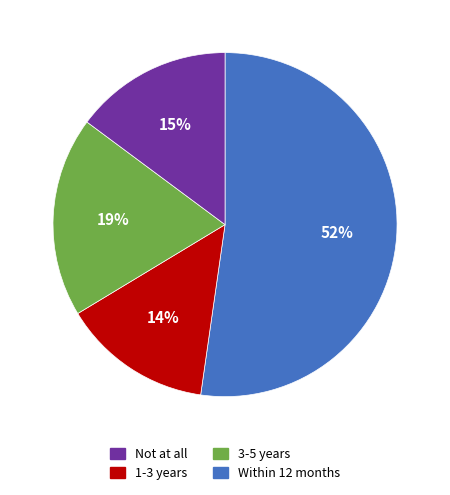

To the nearest percent, what portion does 1-3 years represent?

14%